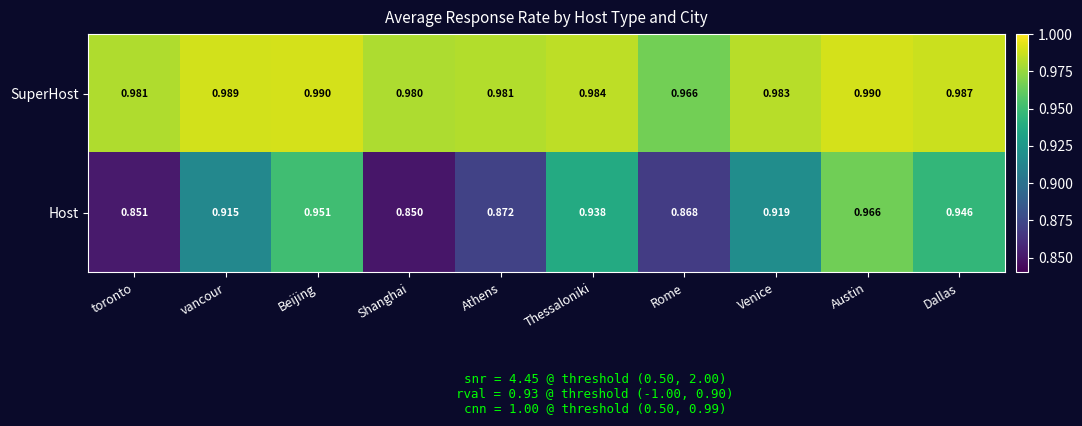

What is the difference between the highest and lowest values at Venice?

0.1